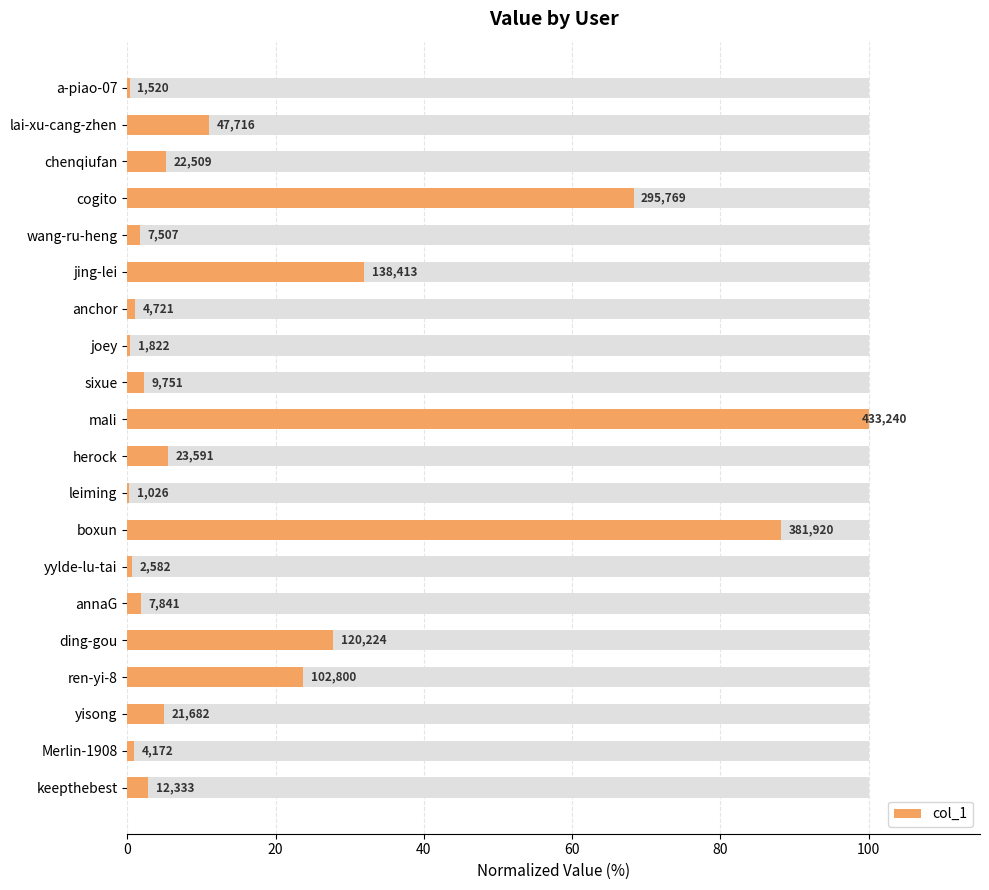

Are the bars grouped side by side (vs. stacked)?

No